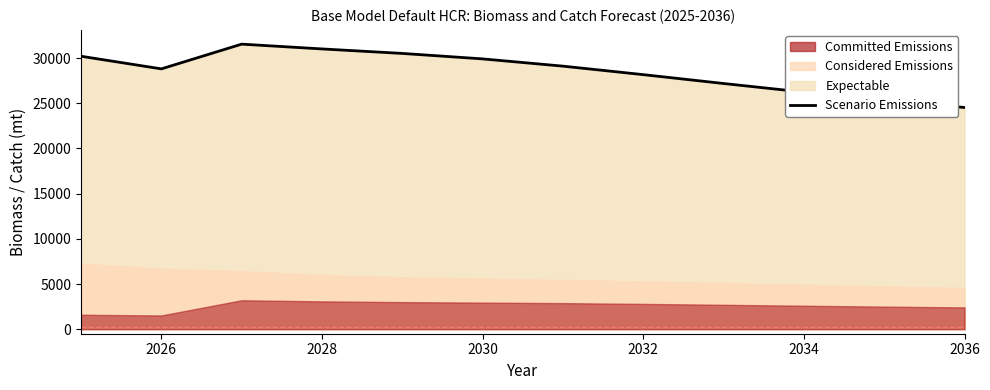

True or false: the data has more than 2 interior local peaks.

False